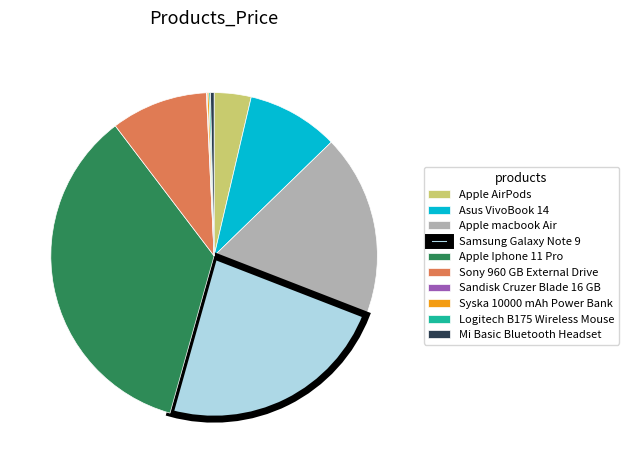

What is the largest slice in the pie chart?

Apple Iphone 11 Pro